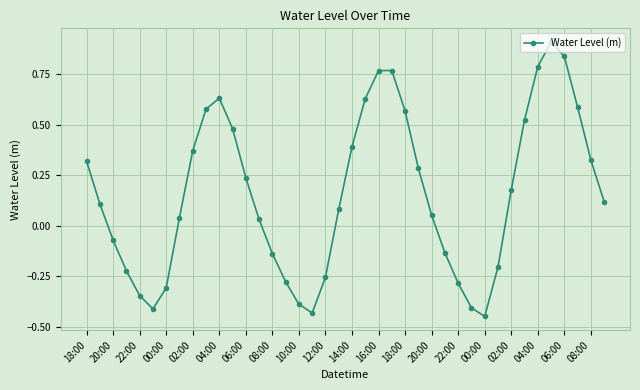

What is the difference between the maximum and minimum values?

1.4